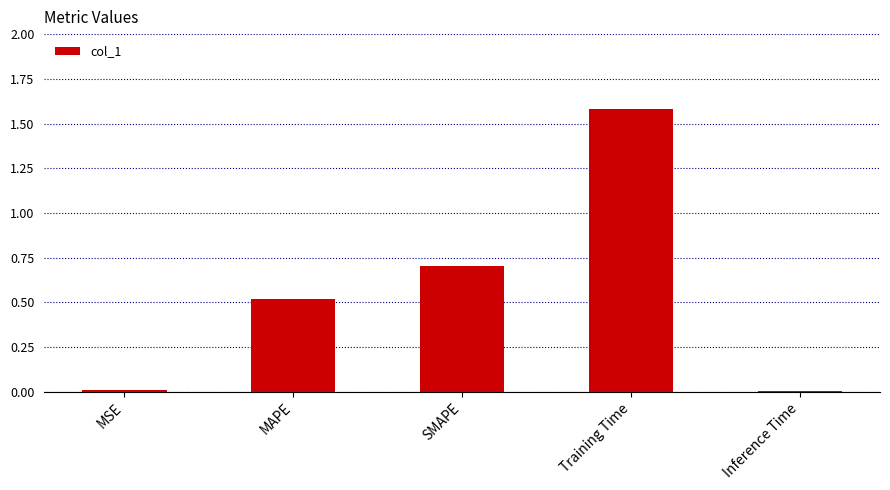

Count the number of categories in the chart.

5